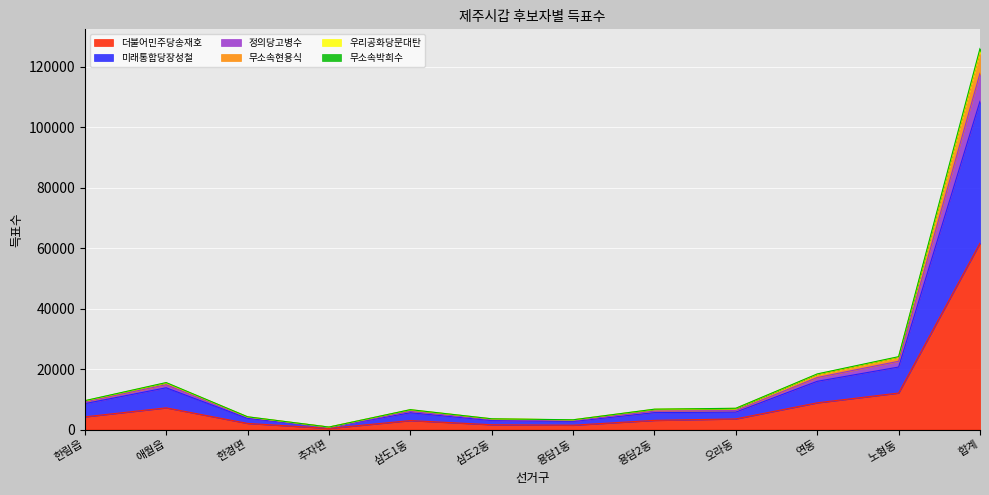

What is the spread (max minus min) of values at 추자면?

451